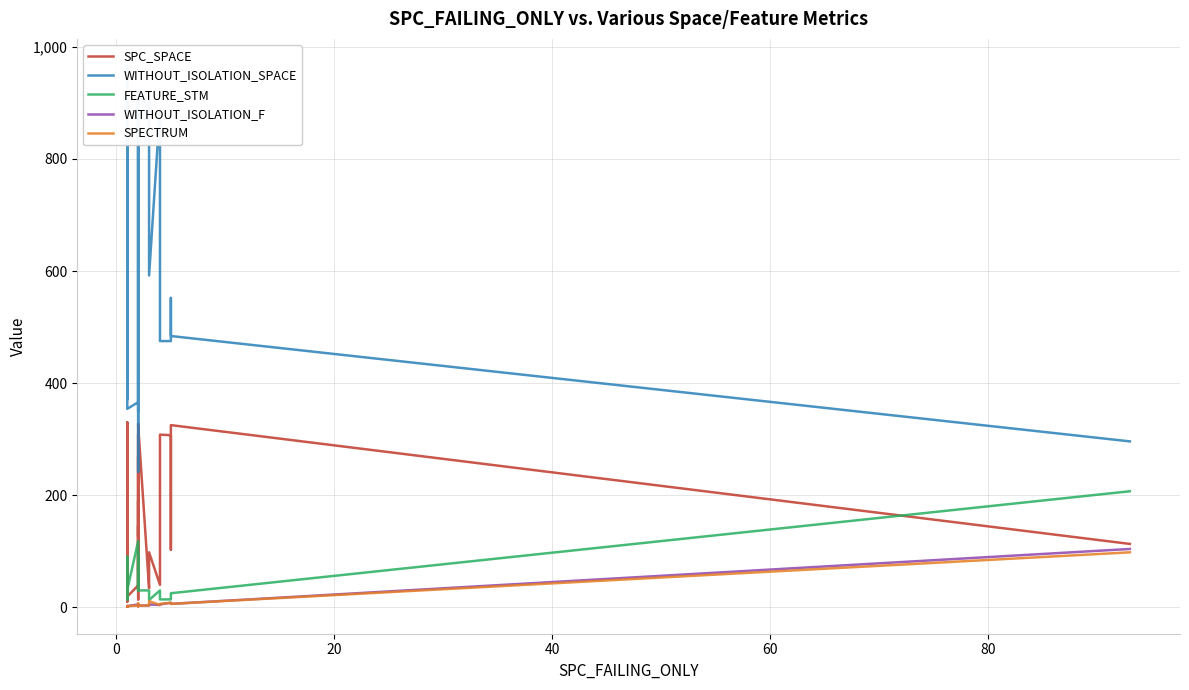

How many data points in SPECTRUM are above 2?

18